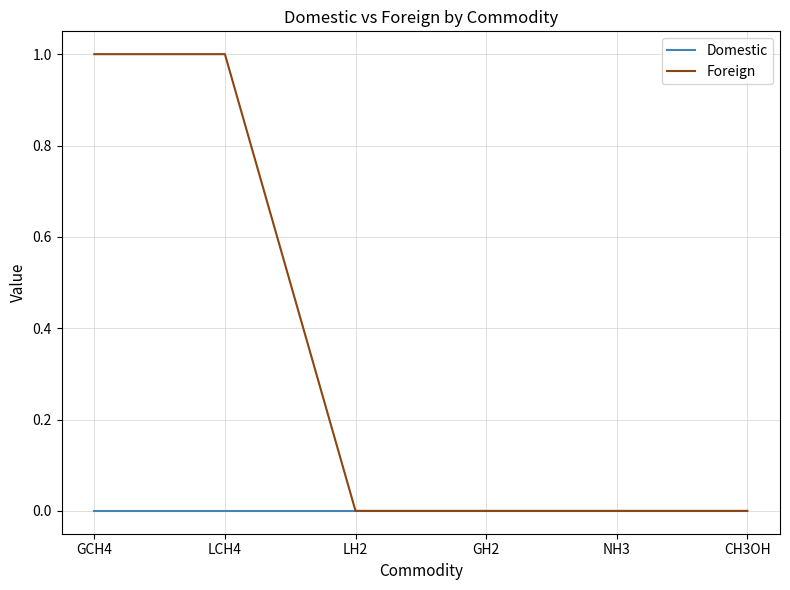

Reading right to left, what are all the values shown in this chart?

Domestic: 0	0	0	0	0	0
Foreign: 0	0	0	0	1	1